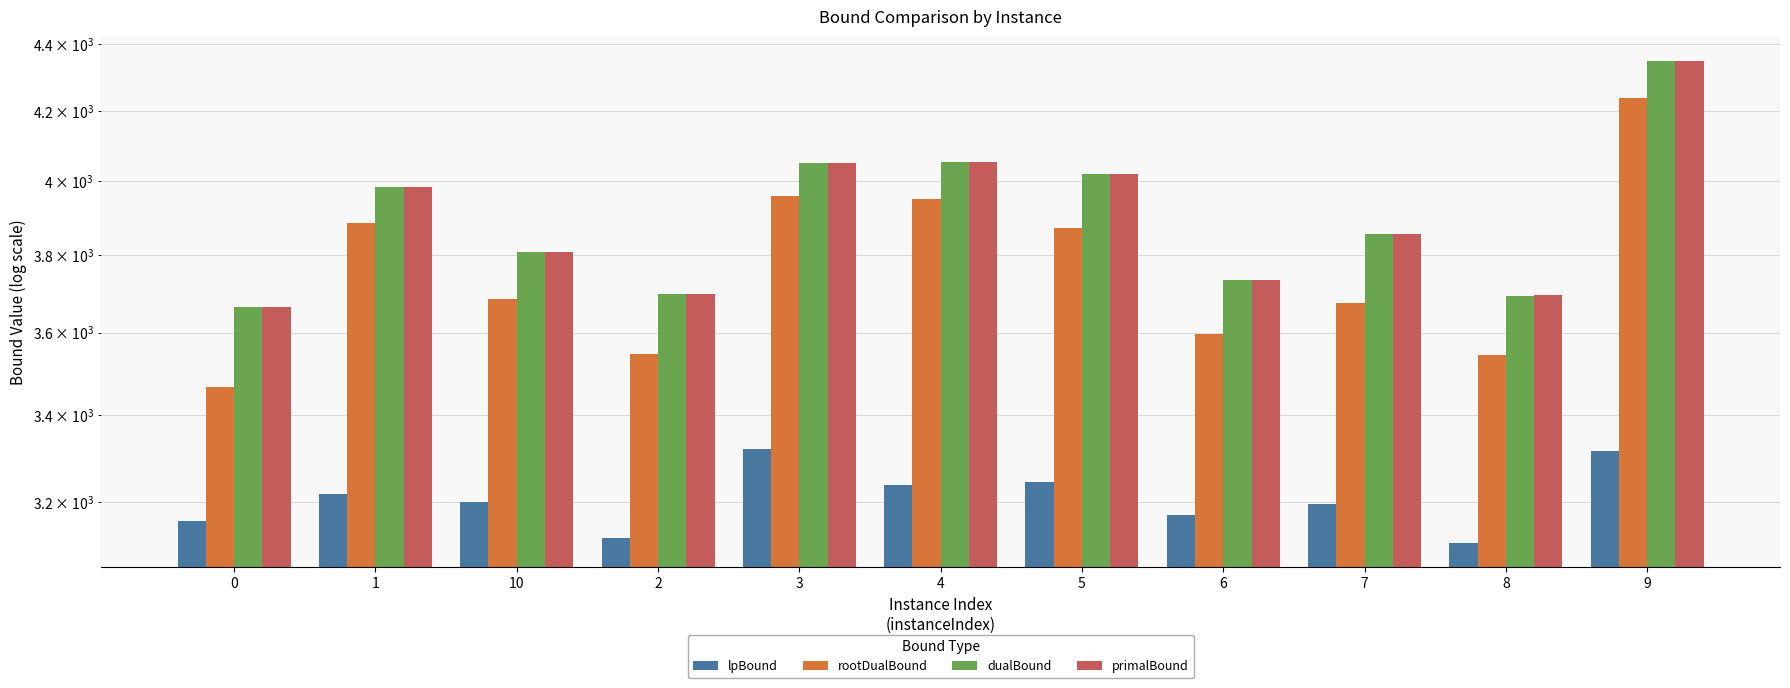

What is the minimum value for lpBound?

3109.4